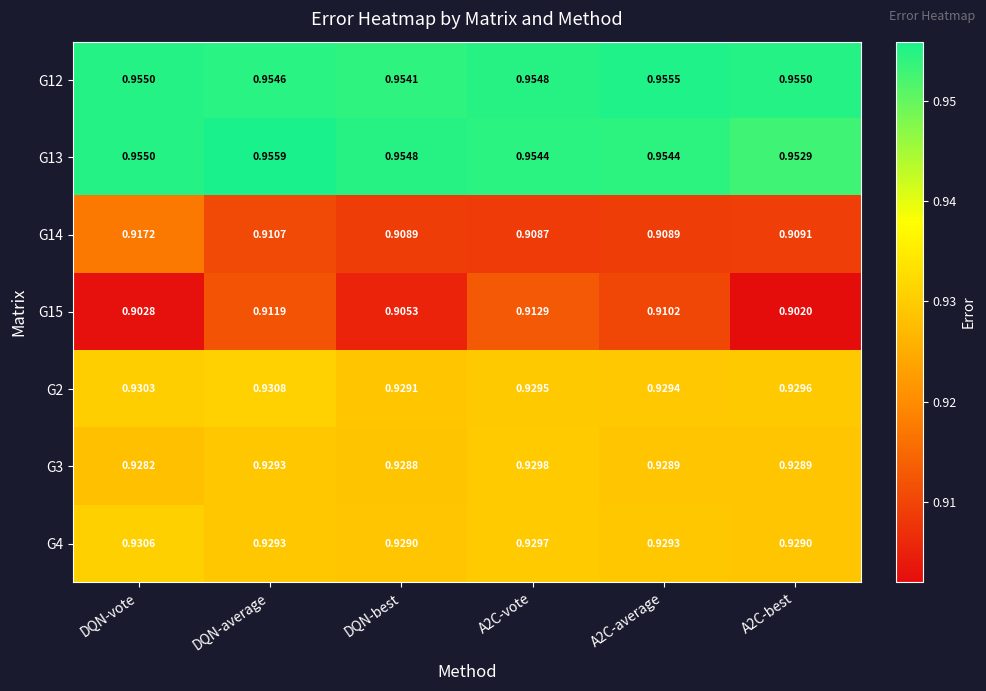

Rank the series by their maximum value, from highest to lowest.

G13, G12, G2, G4, G3, G14, G15